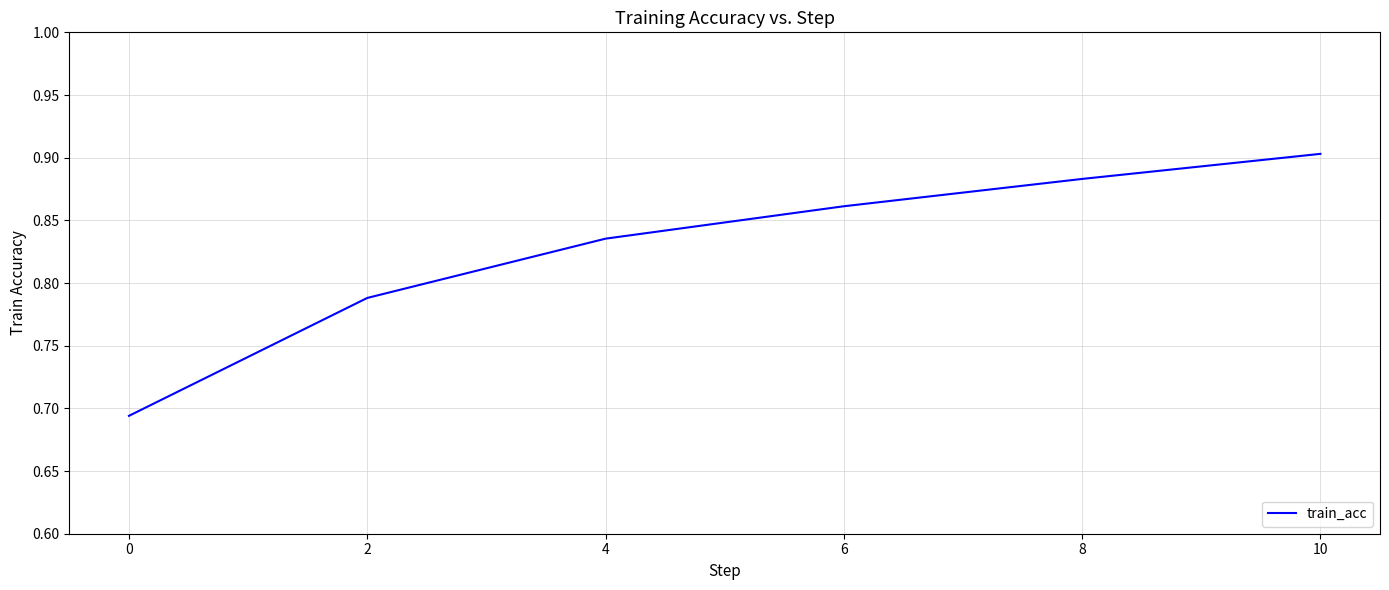

True or false: the data shows 0.2 at 4.

False